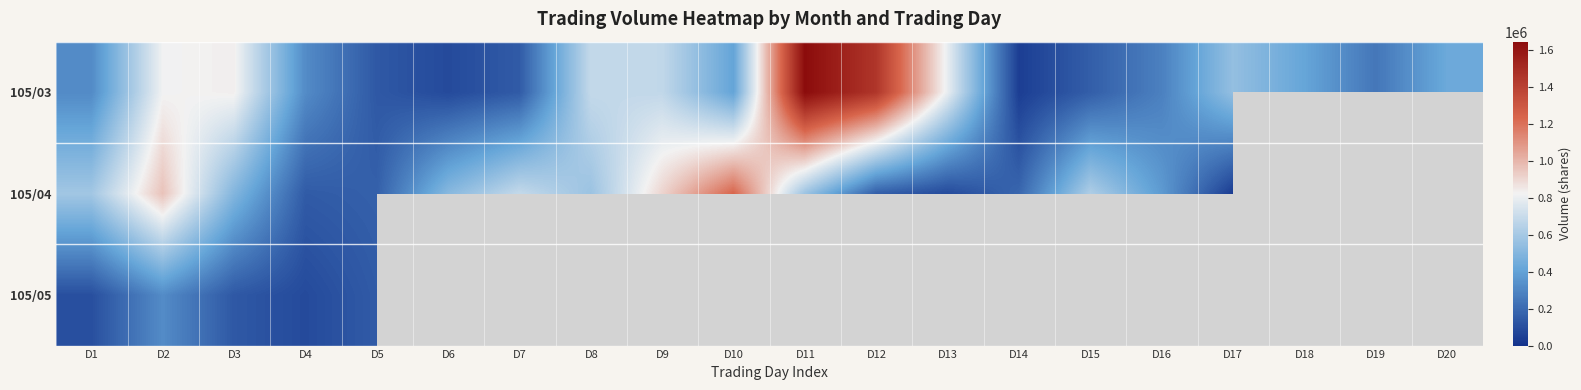

What is the total value across all series at D2?

2100710